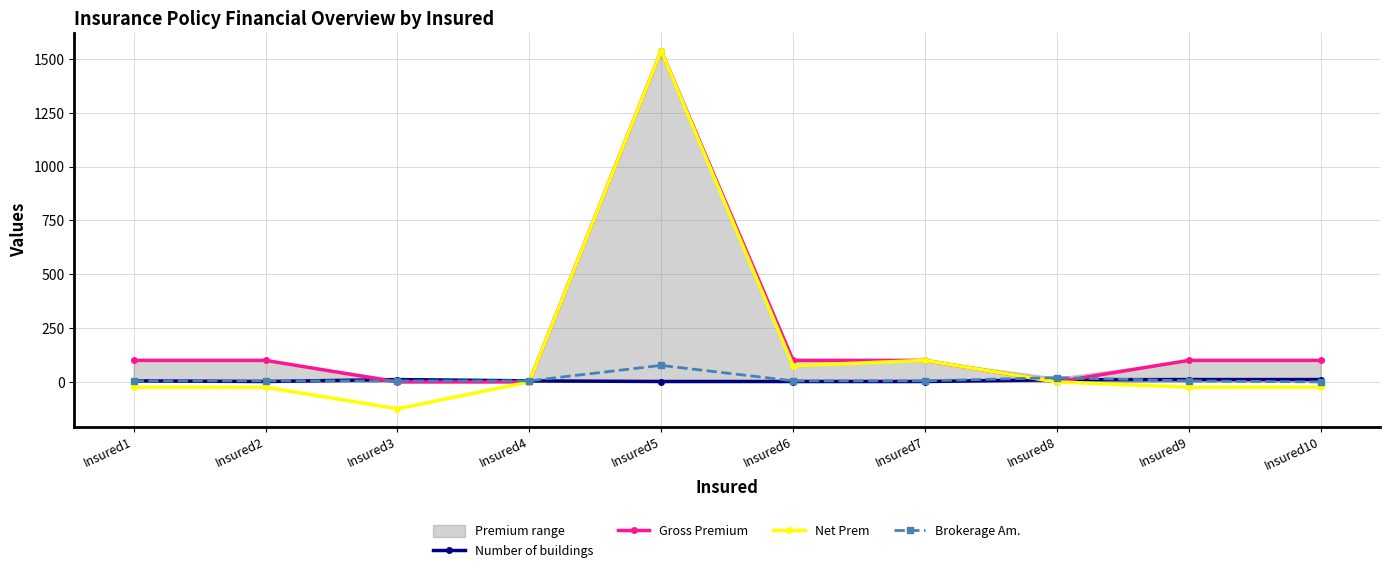

What is the total value across all series at Insured10?

86.5